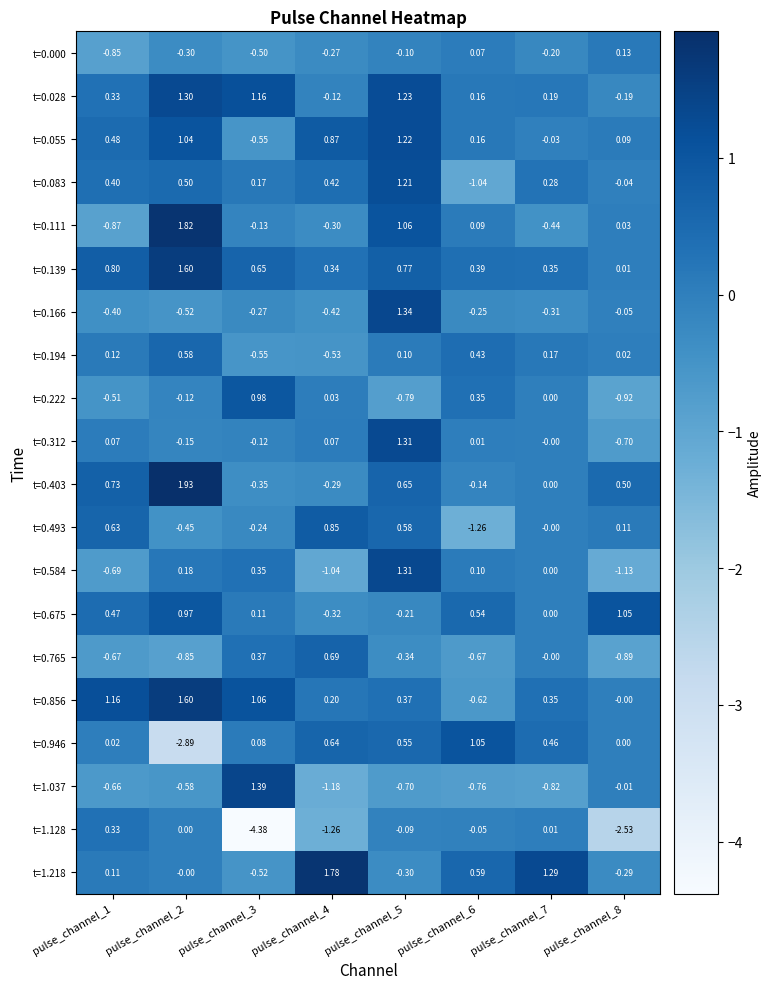

Is the value of t=0.028 at pulse_channel_1 greater than the value of t=0.856 at pulse_channel_6?

Yes